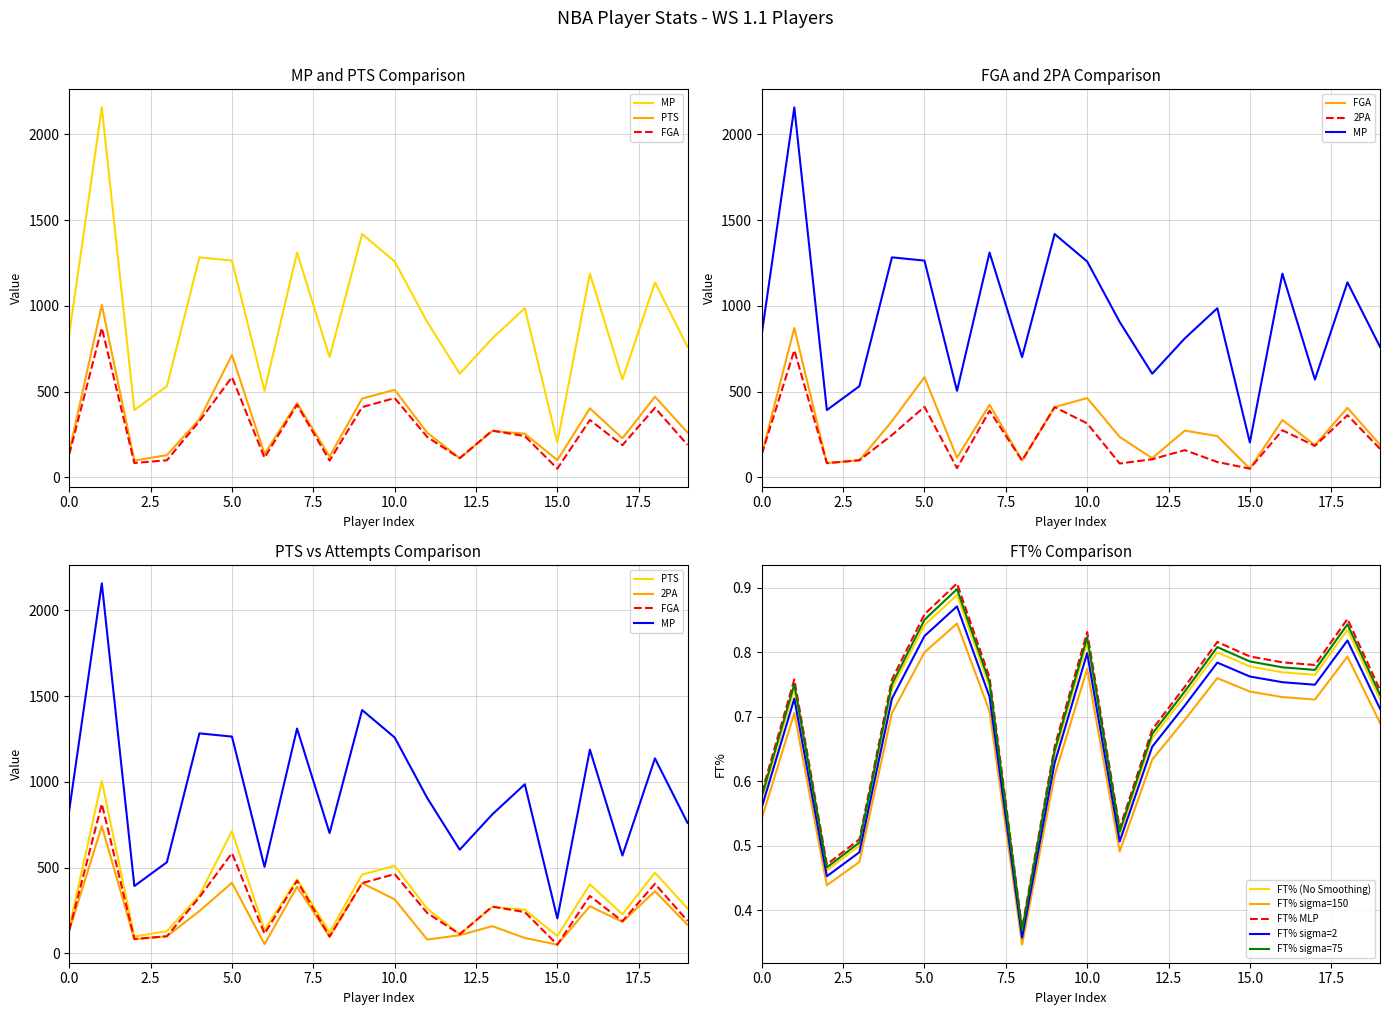

What is the difference between the maximum and minimum values in the MP series?

1955.0